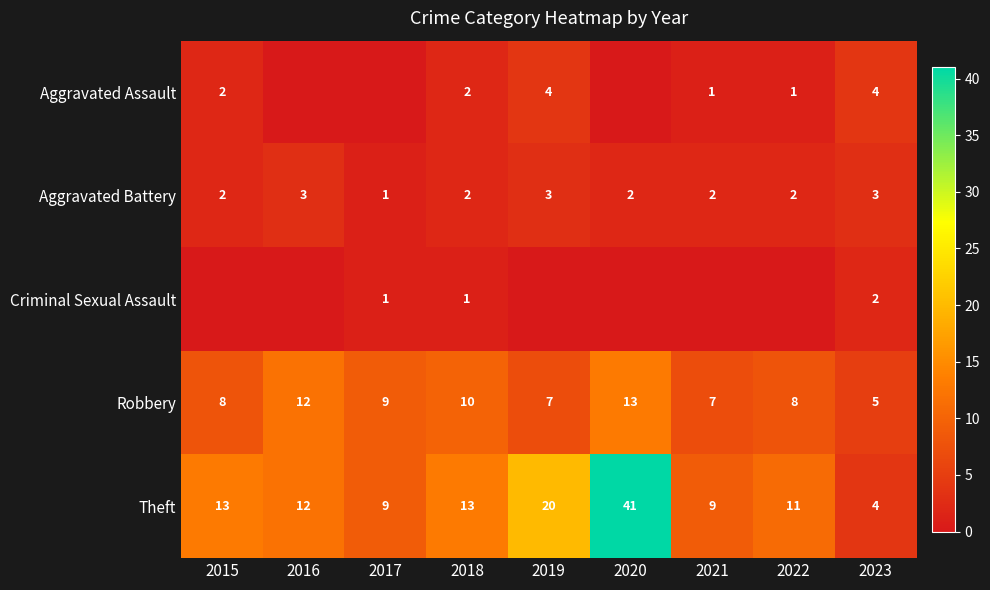

What is the difference between the second highest and minimum values in the Robbery series?

7